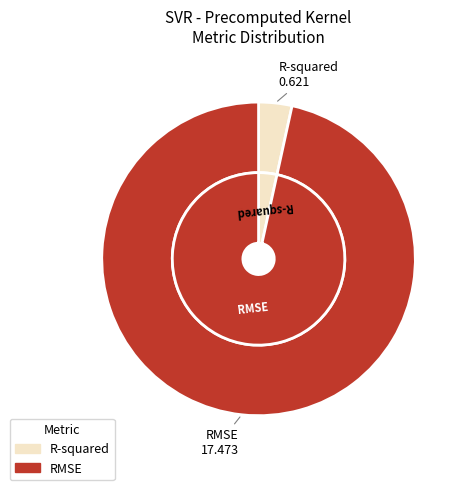

To the nearest percent, what is the combined percentage of R-squared and RMSE?

100%